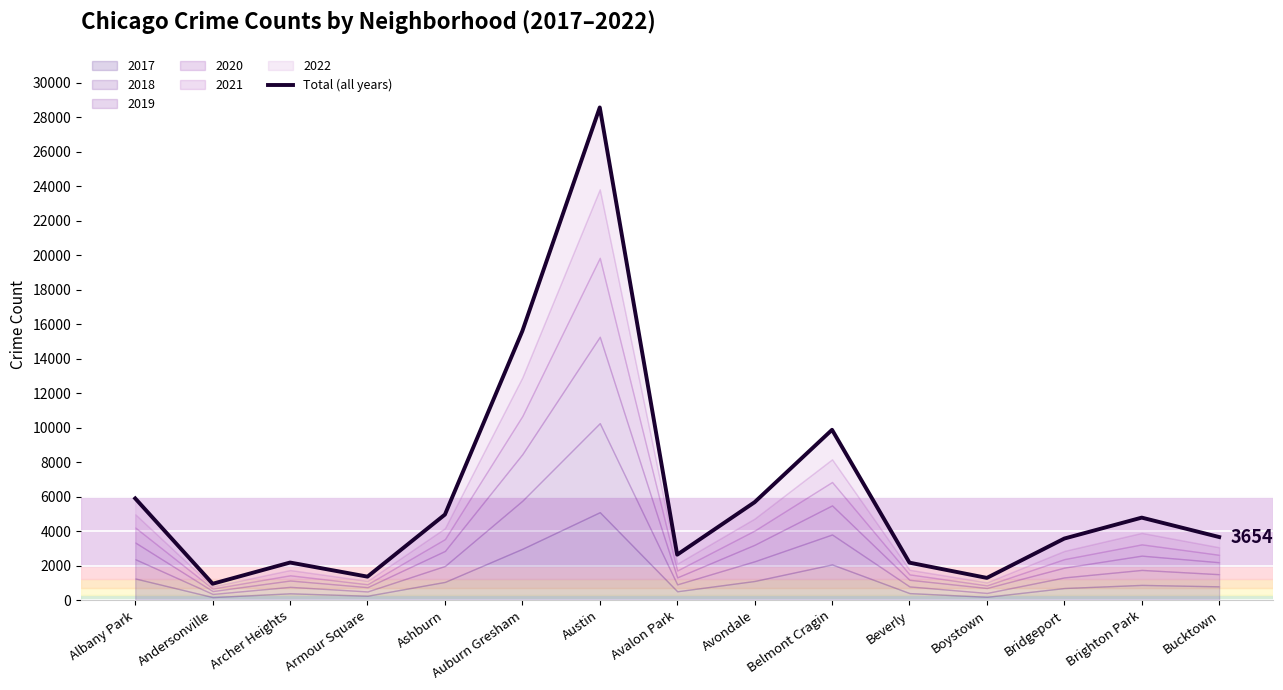

Reading left to right, list all the values displayed in this chart.

Albany Park=5892	Andersonville=945	Archer Heights=2175	Armour Square=1357	Ashburn=4957	Auburn Gresham=15595	Austin=28562	Avalon Park=2630	Avondale=5673	Belmont Cragin=9871	Beverly=2168	Boystown=1284	Bridgeport=3566	Brighton Park=4779	Bucktown=3654